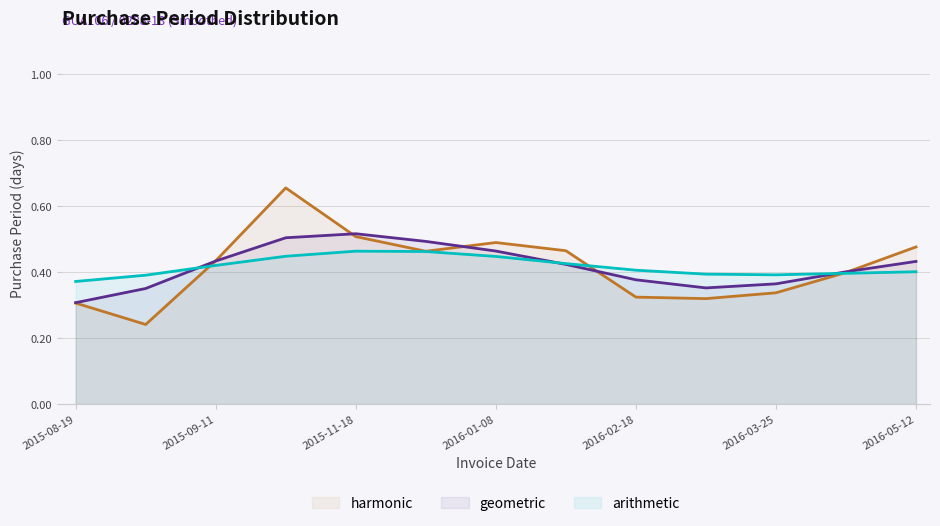

How many distinct data groups are displayed?

3